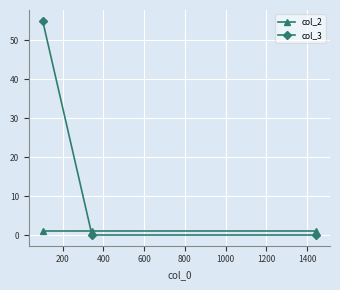

What is the highest value of the col_3 series?

55